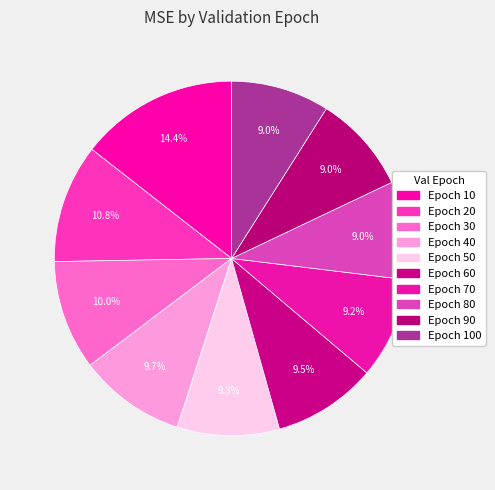

How many slices are in this pie chart?

10